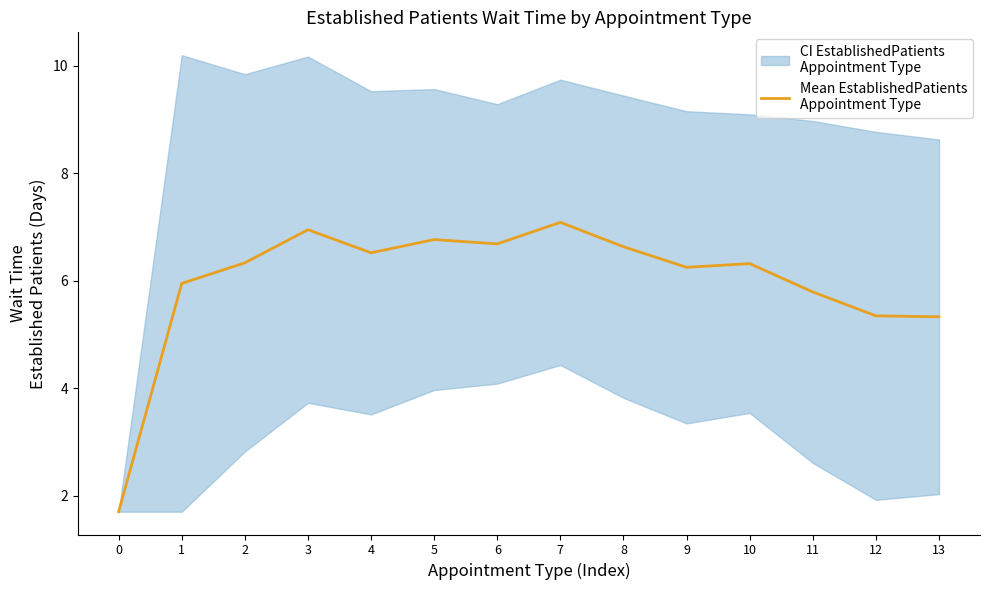

How many distinct data groups are displayed?

1